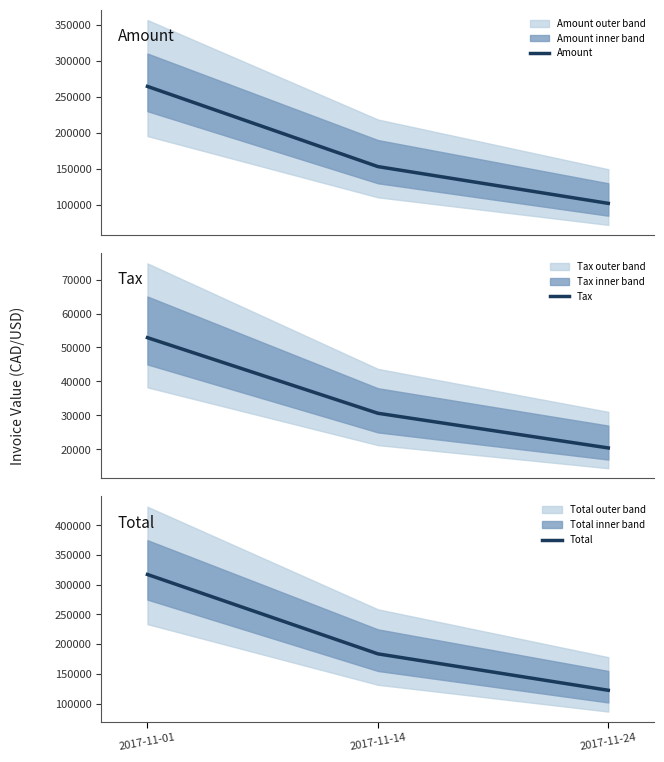

What is the minimum value shown in the chart?

20422.2